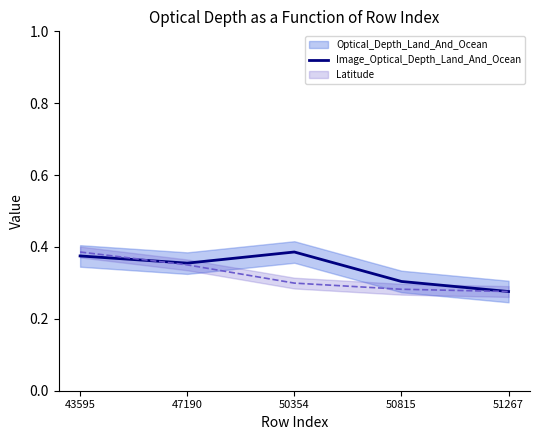

What is the difference between the maximum and minimum values?

0.1